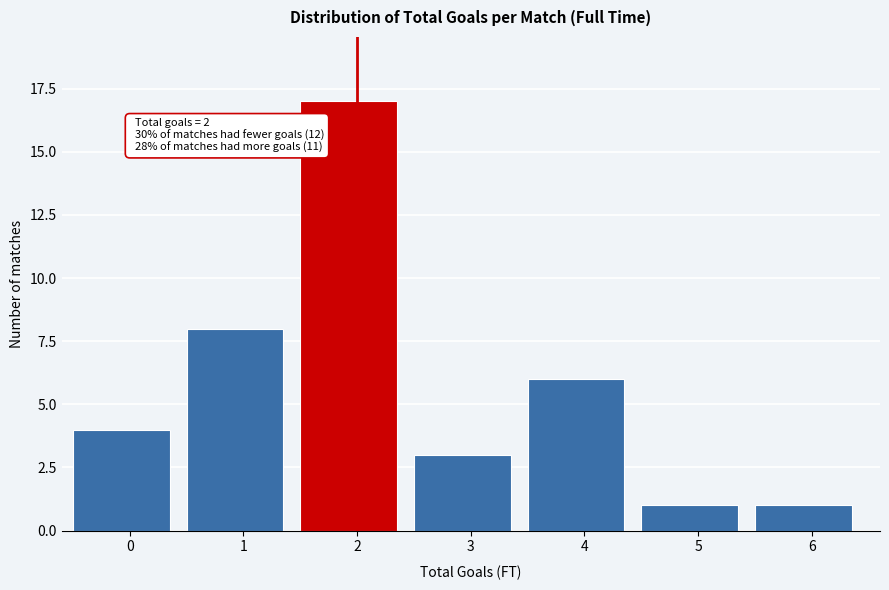

Reading left to right, what are all the values shown in this chart?

4	8	17	3	6	1	1